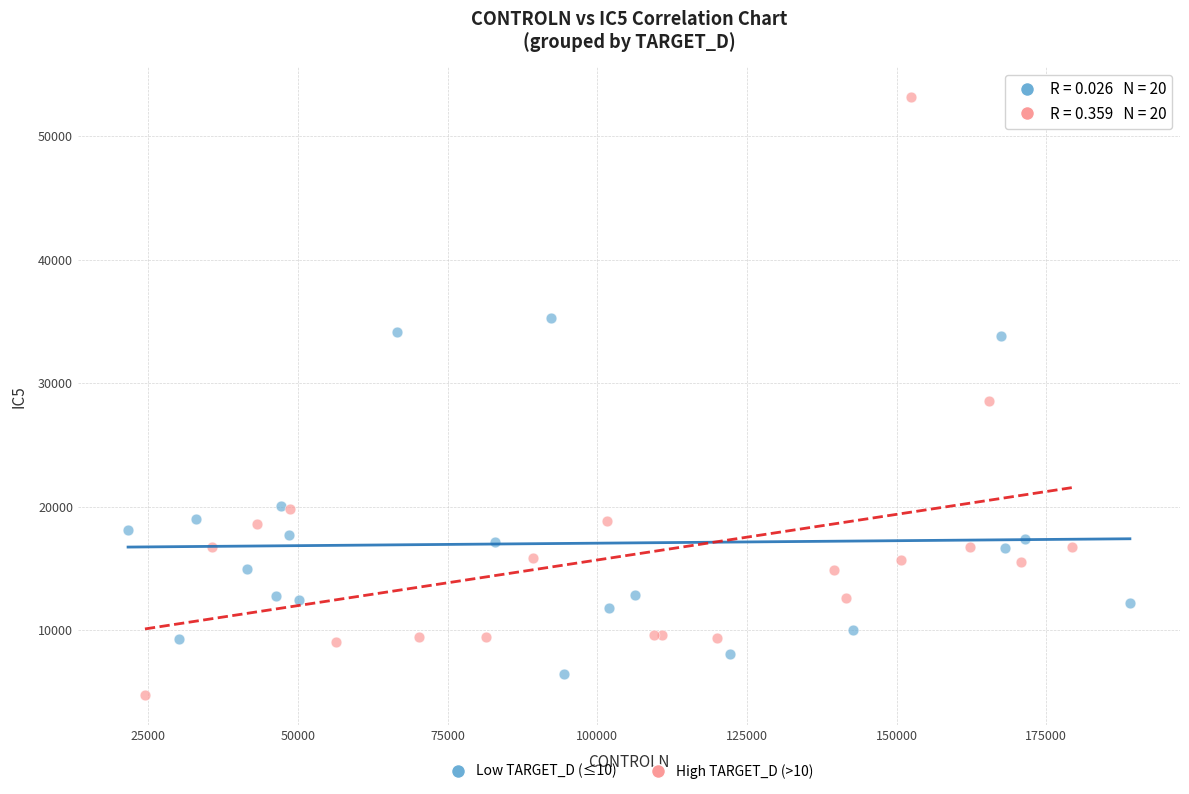

Which series reaches the maximum Y coordinate?

High TARGET_D (>10)